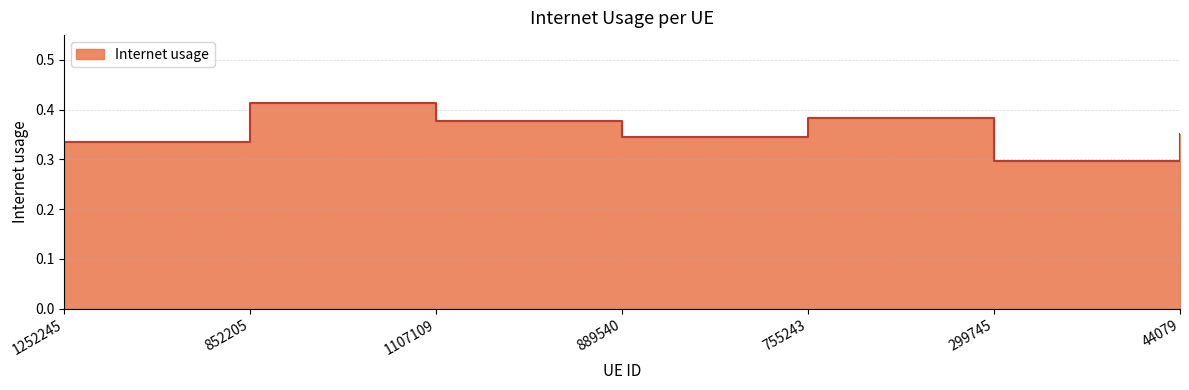

How many interior local peaks (higher than both neighbors) does the data have?

2